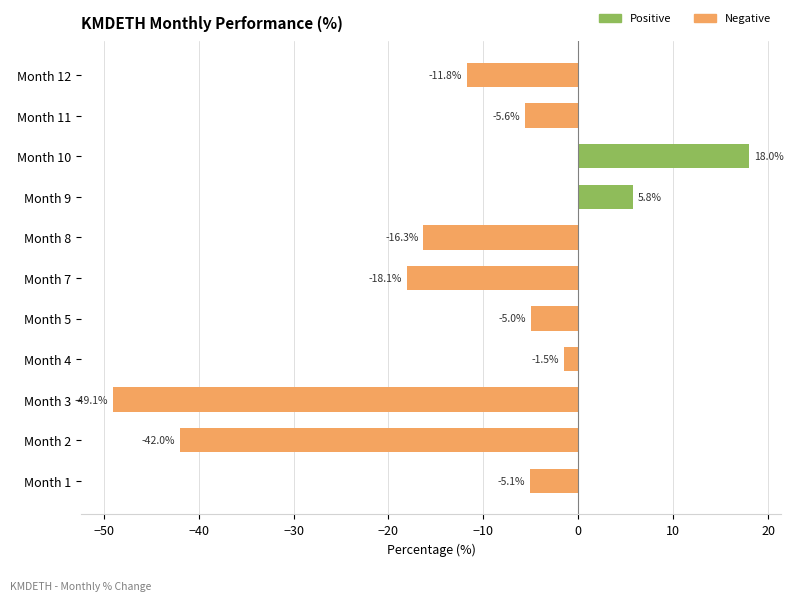

The chart shows a value of -26.7 at Month 8. True or false?

False